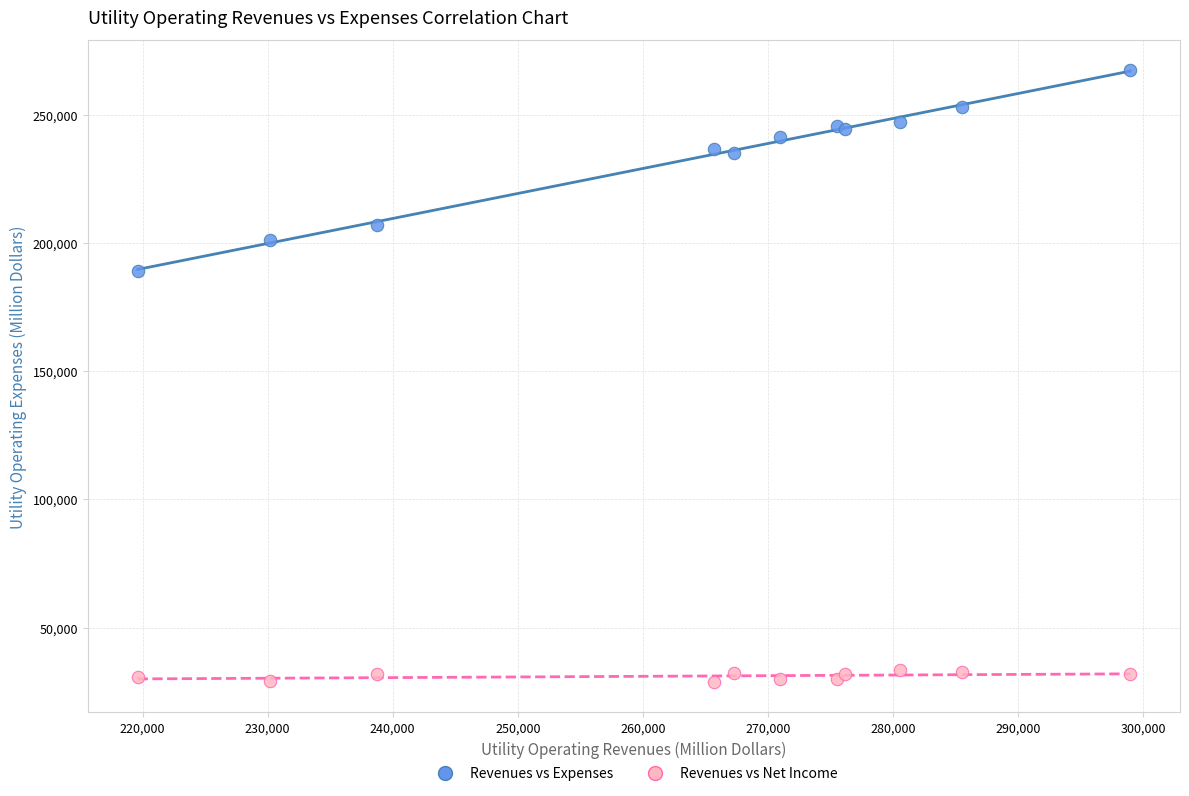

Which series contains the highest Y value?

Revenues vs Expenses